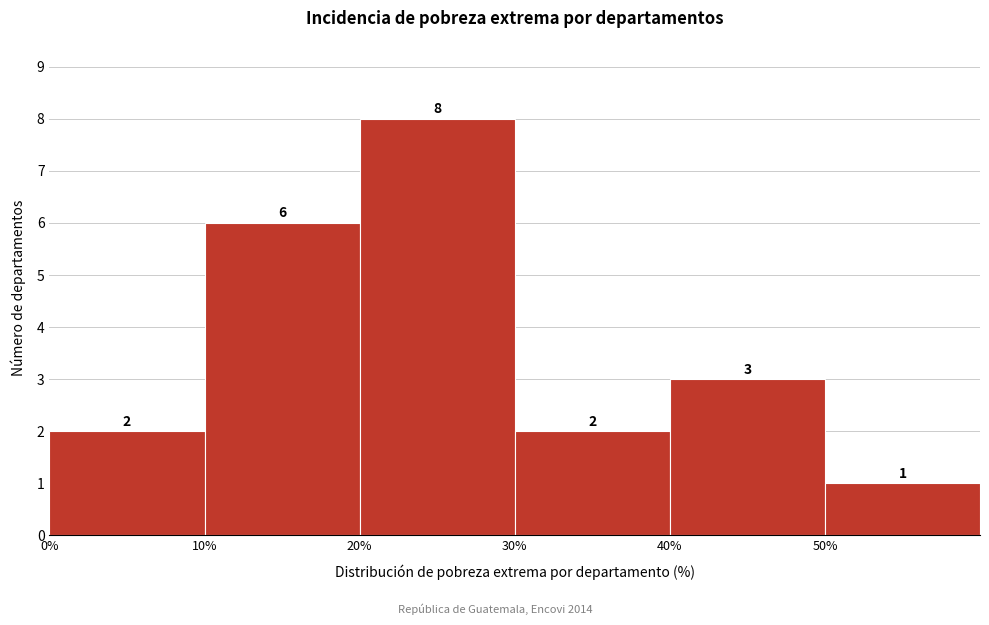

Reading left to right, transcribe this chart: for each bar, give the range it covers on the x-axis and its height.

0 to 10: 2
10 to 20: 6
20 to 30: 8
30 to 40: 2
40 to 50: 3
50 to 60: 1